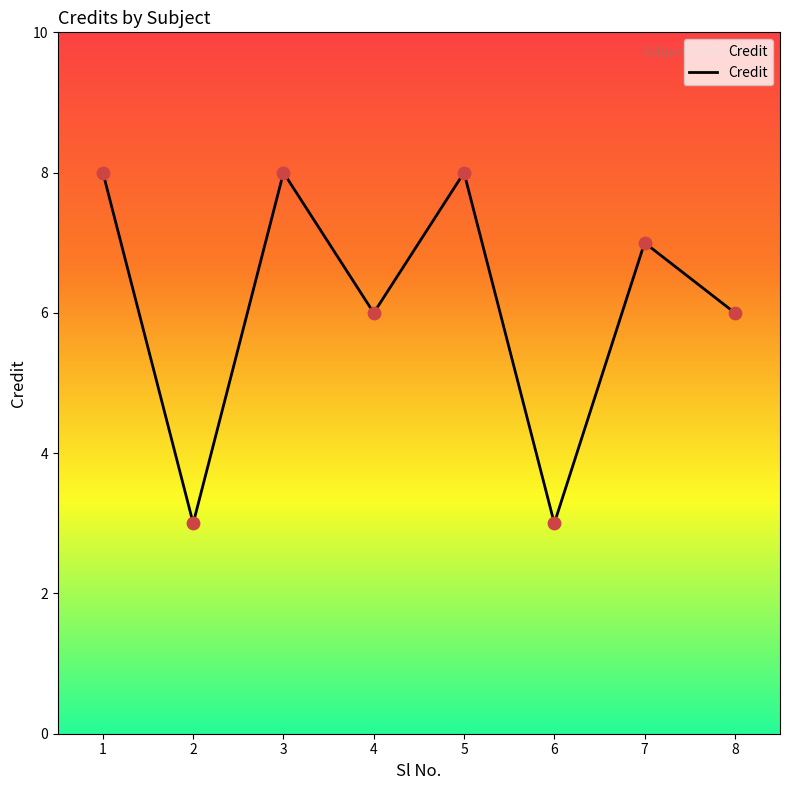

Which has a higher value, 8 or 2?

8